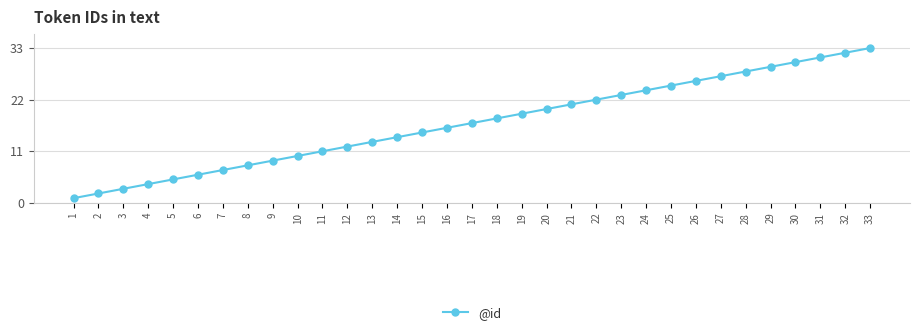

What is the difference between the second highest and second lowest values?

30